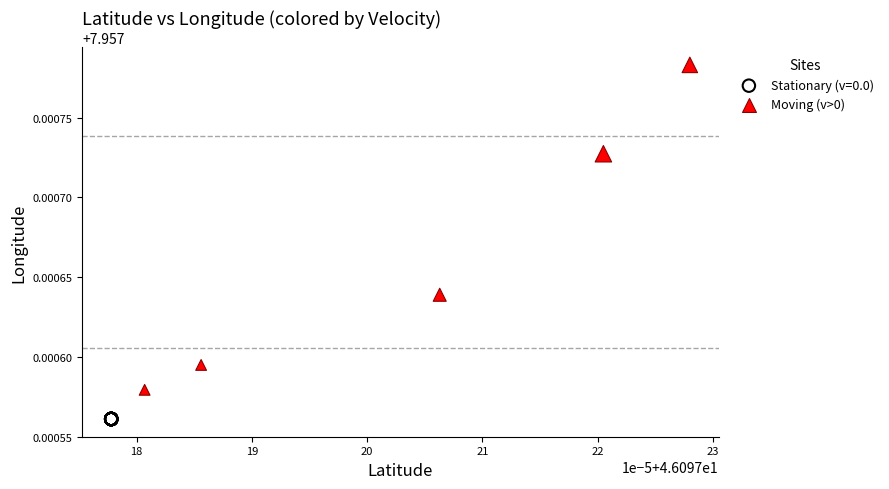

Which series reaches the maximum Y coordinate?

Moving (v>0)